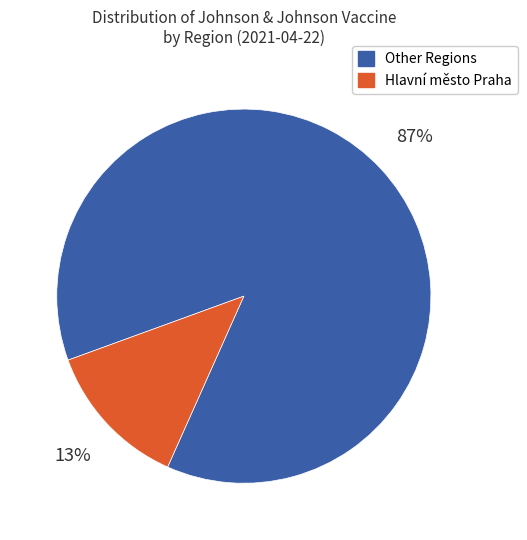

To the nearest percent, what is the difference between the largest and smallest slice percentages?

74%